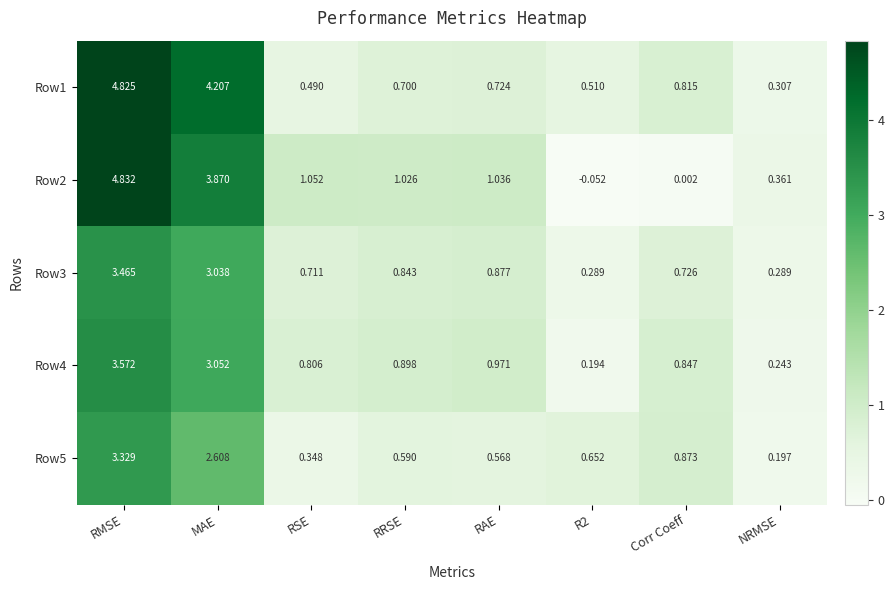

At which category is the sum across all series the highest?

RMSE